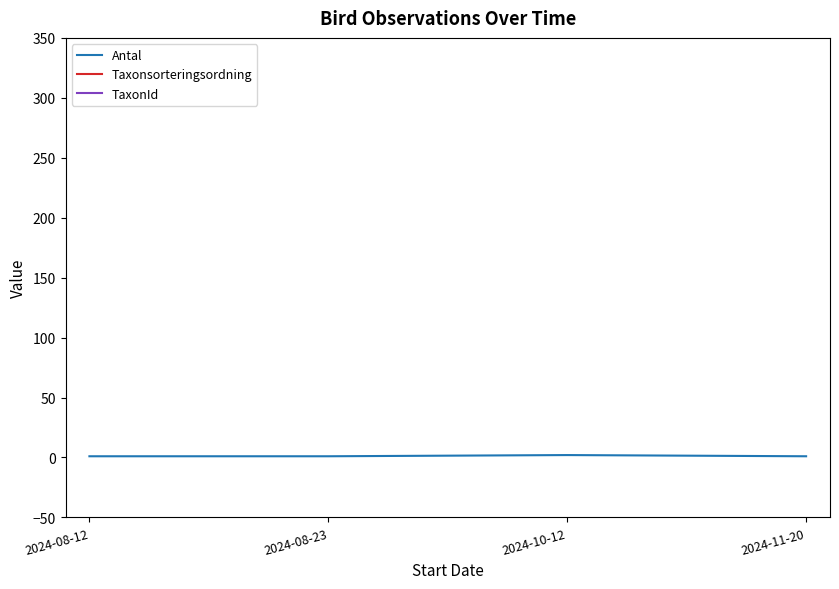

Reading left to right, transcribe all the data shown in this chart.

Antal: 2024-08-12=1	2024-08-23=1	2024-10-12=2	2024-11-20=1
Taxonsorteringsordning: 2024-08-12=57507	2024-08-23=57306	2024-10-12=57381	2024-11-20=57327
TaxonId: 2024-08-12=102975	2024-08-23=102622	2024-10-12=100049	2024-11-20=100020